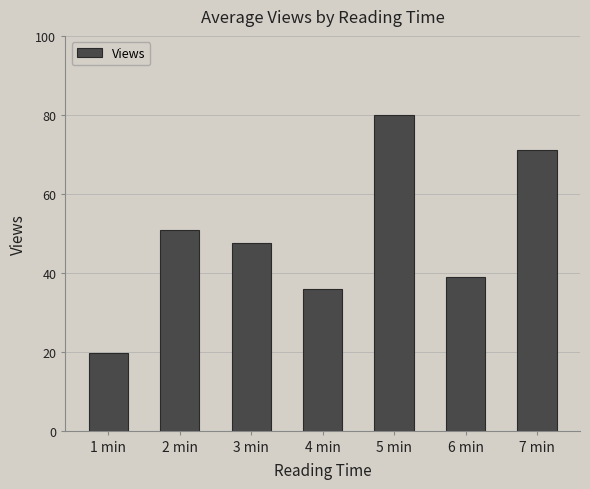

What is the sum of all values?

344.0